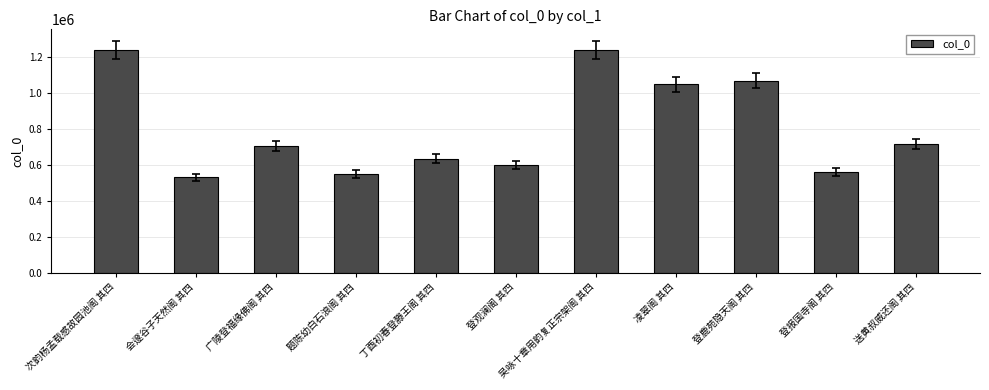

What is the sum of all values?

8897276